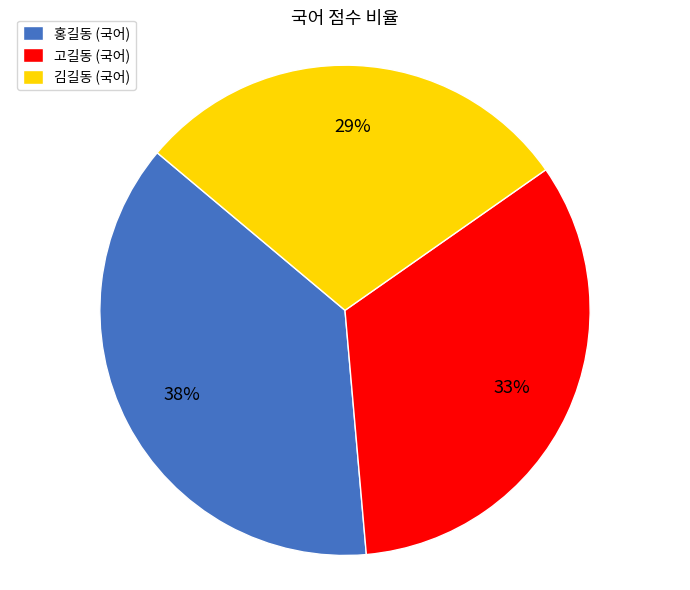

Which slice is the largest?

홍길동